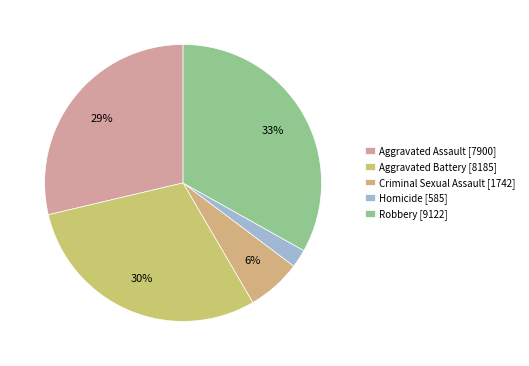

Count the number of slices in the pie.

5